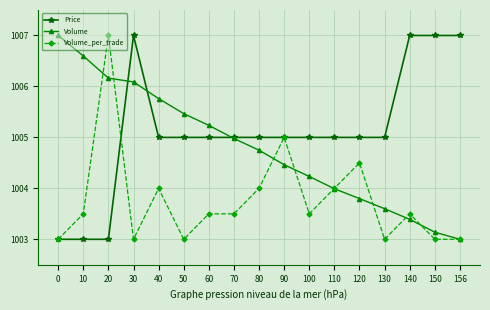

What is the highest value of the Price series?

1007.0